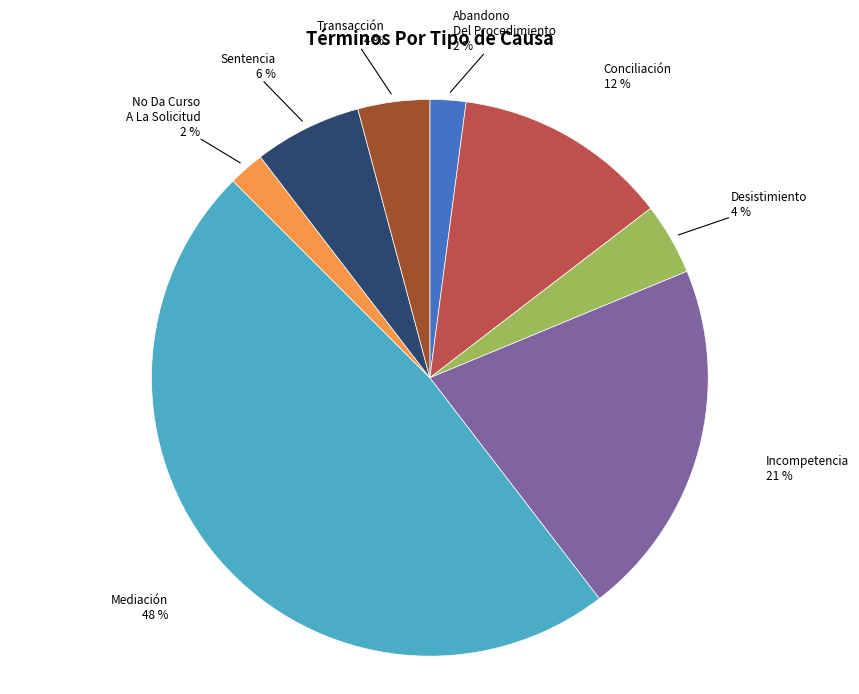

To the nearest percent, what is the difference between the largest and smallest slice percentages?

46%